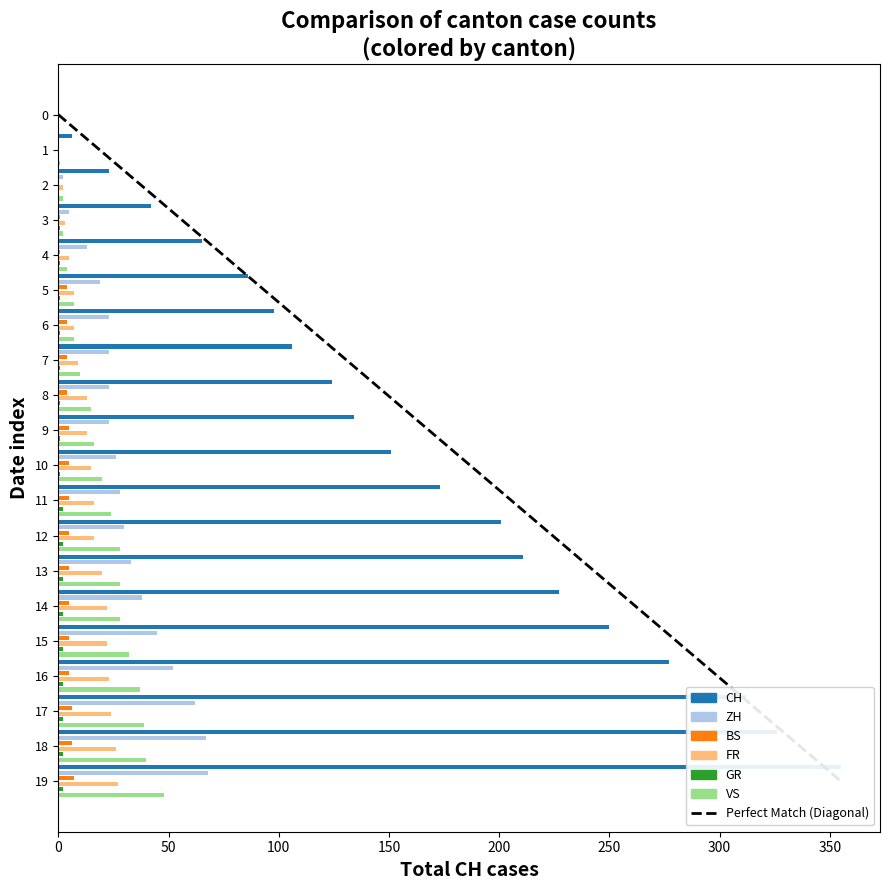

What is the value of the CH bar at the 17th from the left?

277